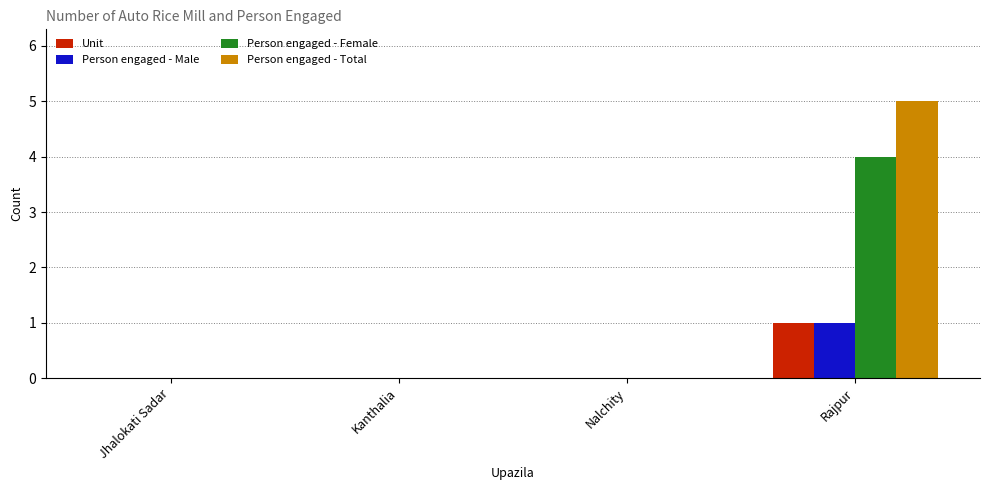

Reading left to right, transcribe all the data shown in this chart.

Unit: Jhalokati Sadar=0	Kanthalia=0	Nalchity=0	Rajpur=1
Person engaged - Male: Jhalokati Sadar=0	Kanthalia=0	Nalchity=0	Rajpur=1
Person engaged - Female: Jhalokati Sadar=0	Kanthalia=0	Nalchity=0	Rajpur=4
Person engaged - Total: Jhalokati Sadar=0	Kanthalia=0	Nalchity=0	Rajpur=5